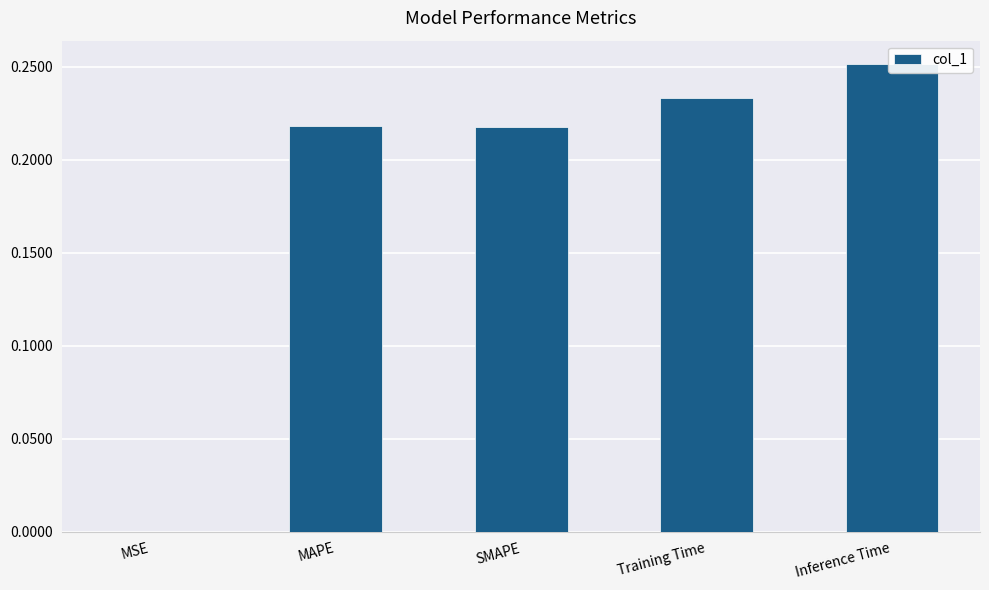

Between Inference Time and MAPE, which is larger?

Inference Time